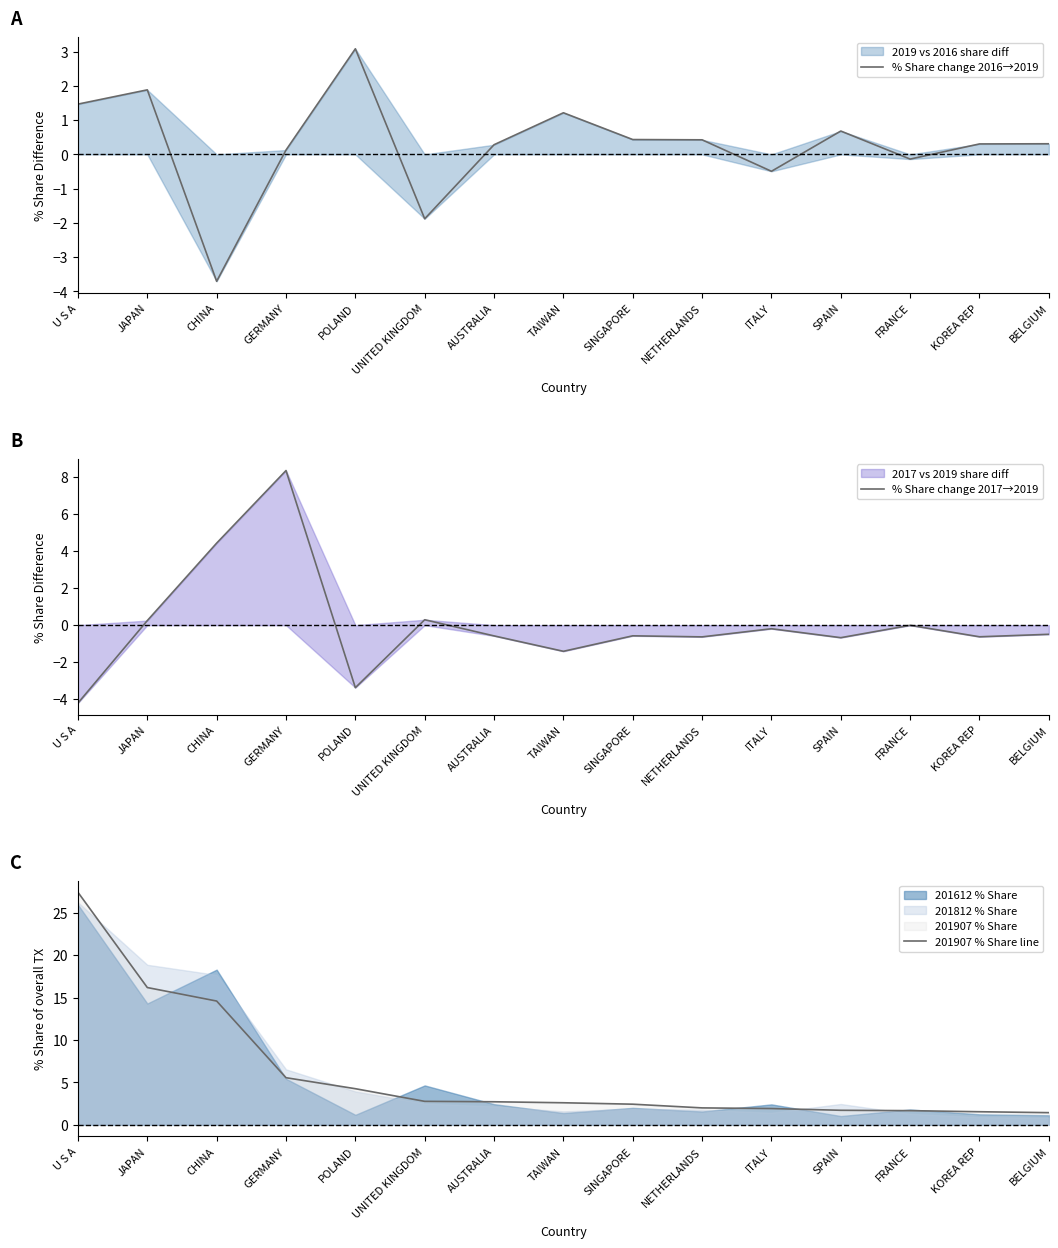

Where is the first local maximum for % Share change 2017→2019?

GERMANY